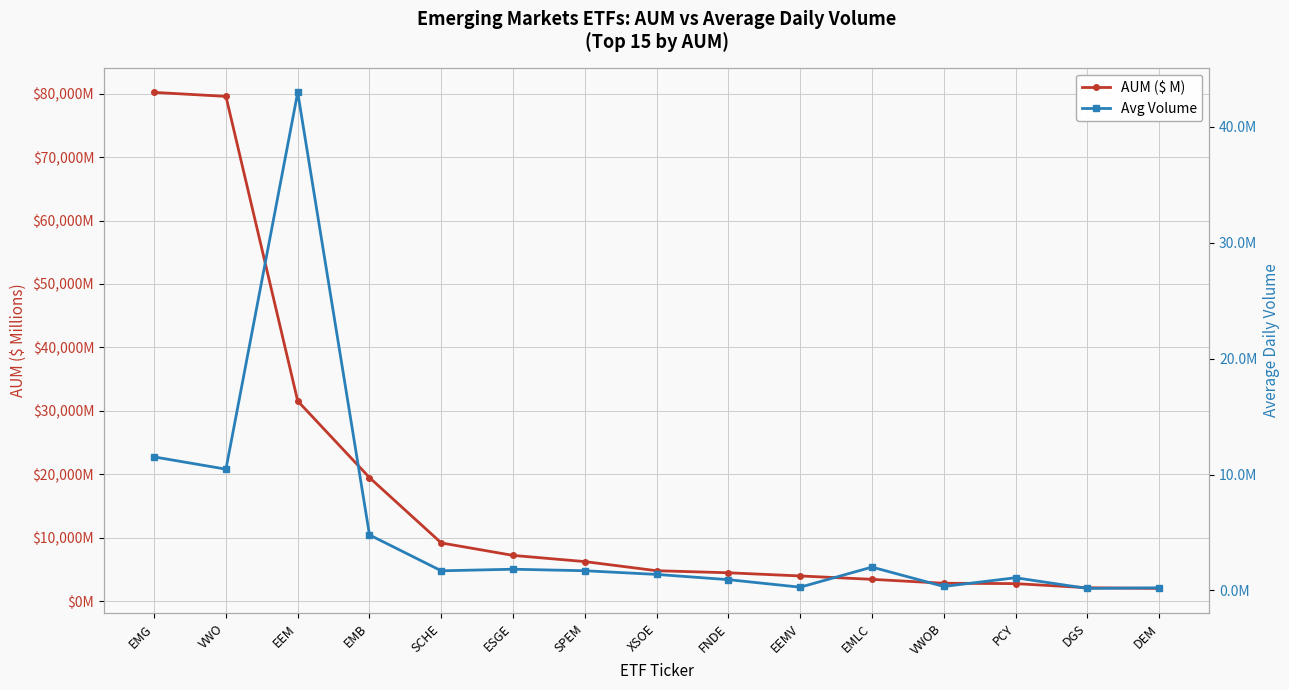

What position from the left is SPEM?

7